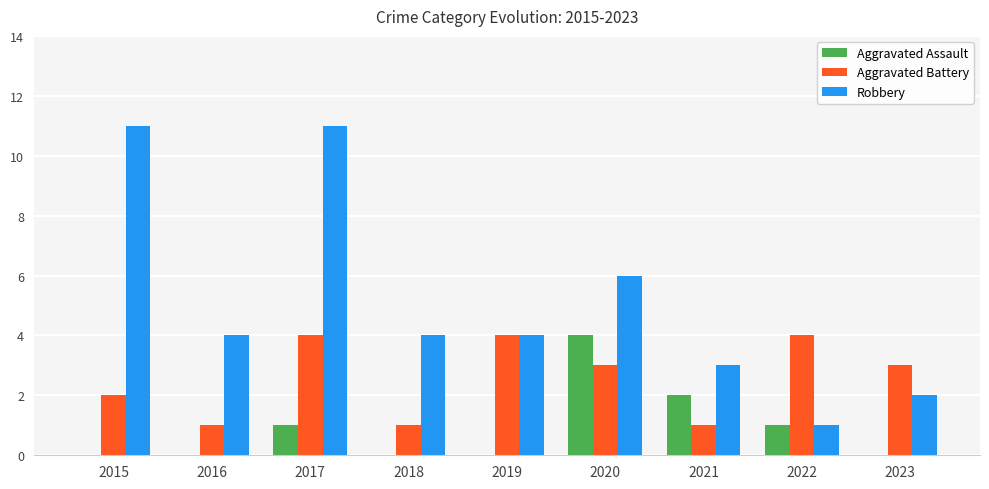

Reading right to left, extract all data points from this chart.

Aggravated Assault: 2023=0	2022=1	2021=2	2020=4	2019=0	2018=0	2017=1	2016=0	2015=0
Aggravated Battery: 2023=3	2022=4	2021=1	2020=3	2019=4	2018=1	2017=4	2016=1	2015=2
Robbery: 2023=2	2022=1	2021=3	2020=6	2019=4	2018=4	2017=11	2016=4	2015=11